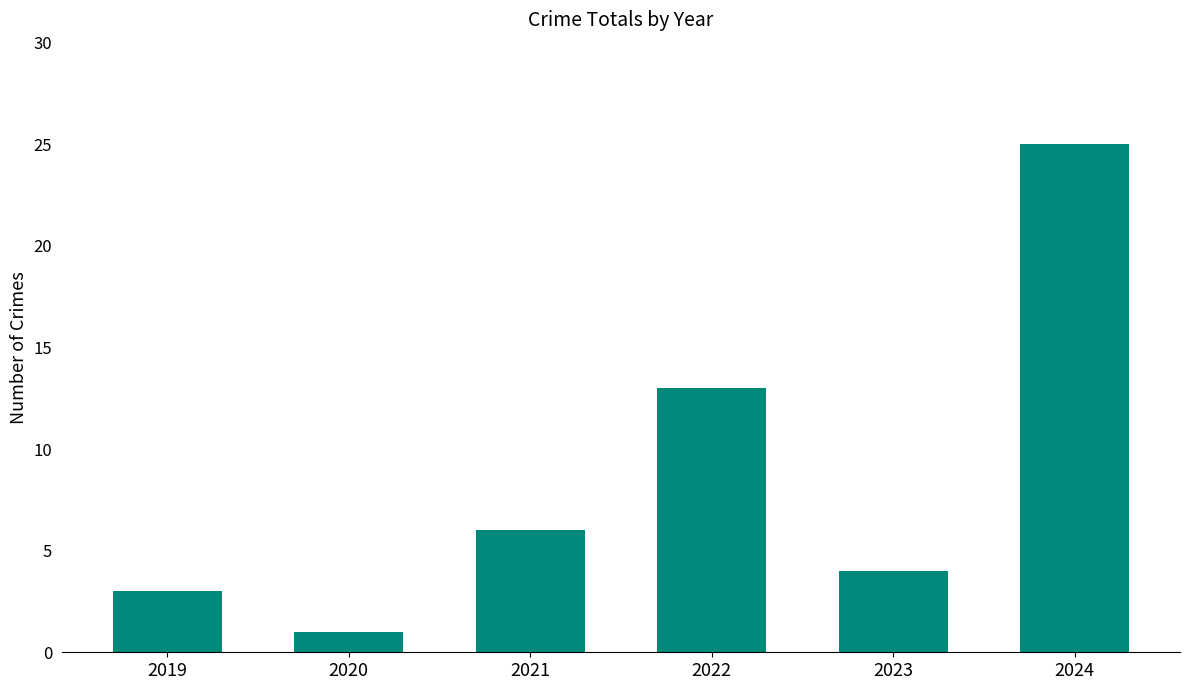

Rank the categories by value from lowest to highest.

2020, 2019, 2023, 2021, 2022, 2024